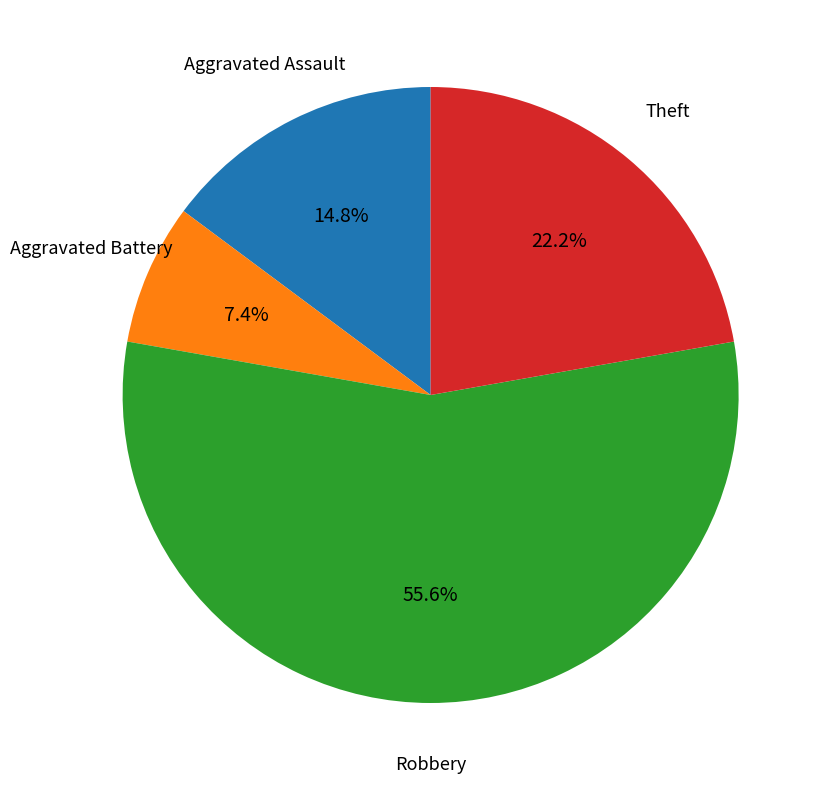

To the nearest percent, what is the combined percentage of Aggravated Assault and Aggravated Battery?

22%